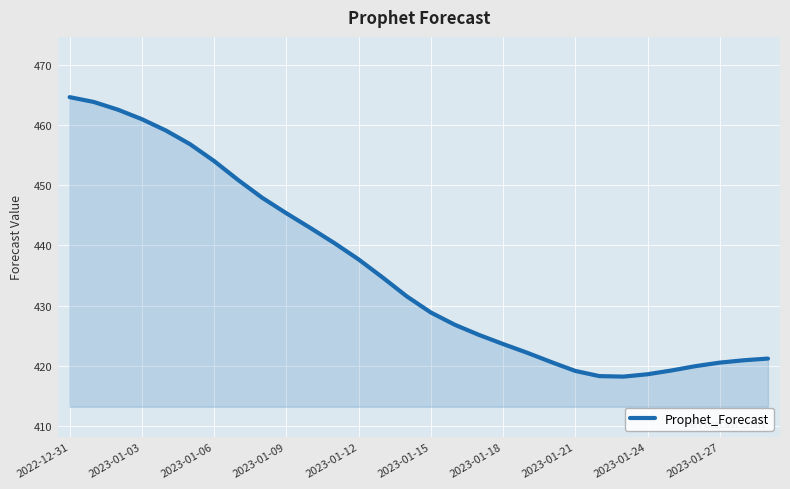

What is the minimum value shown in the chart?

418.2